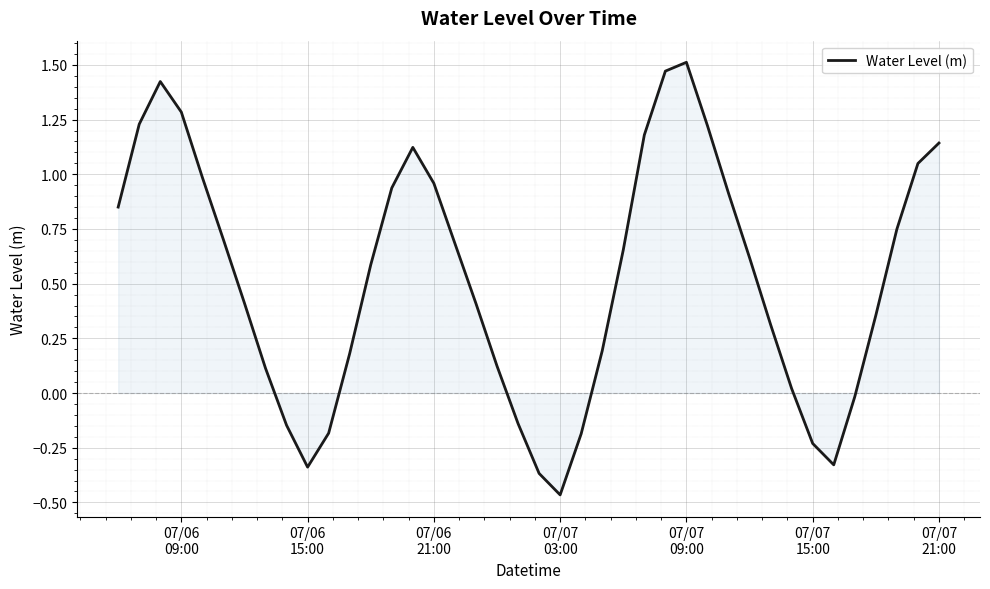

Does the chart display data point markers on the line(s)?

No